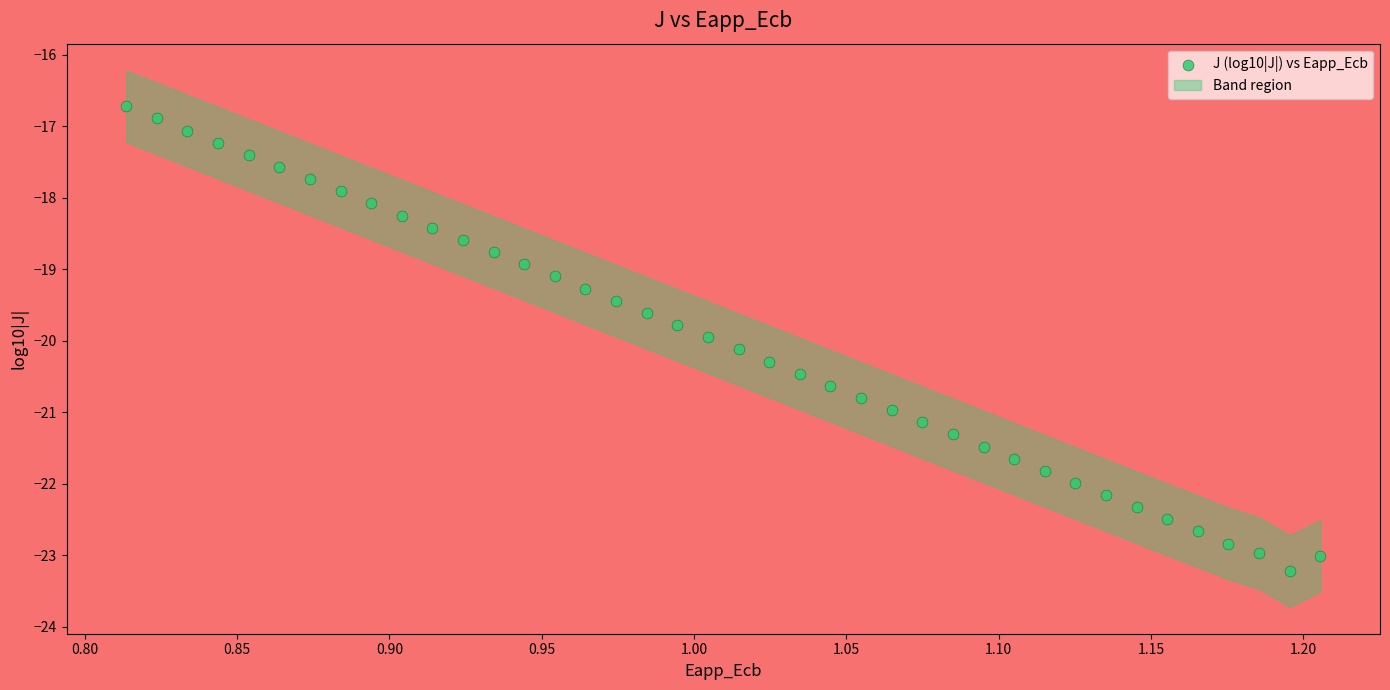

What is the range of Y values (max minus min)?

6.5